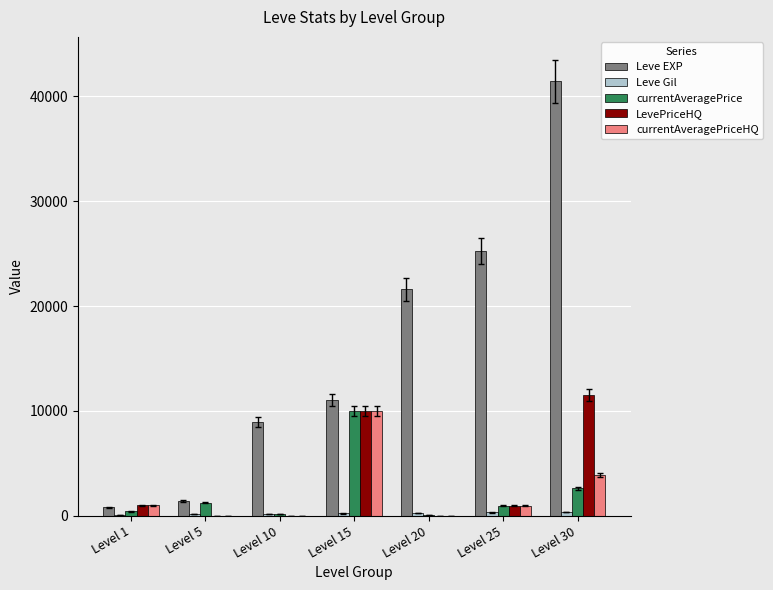

Where is currentAveragePriceHQ nearest to the value 5000?

Level 30